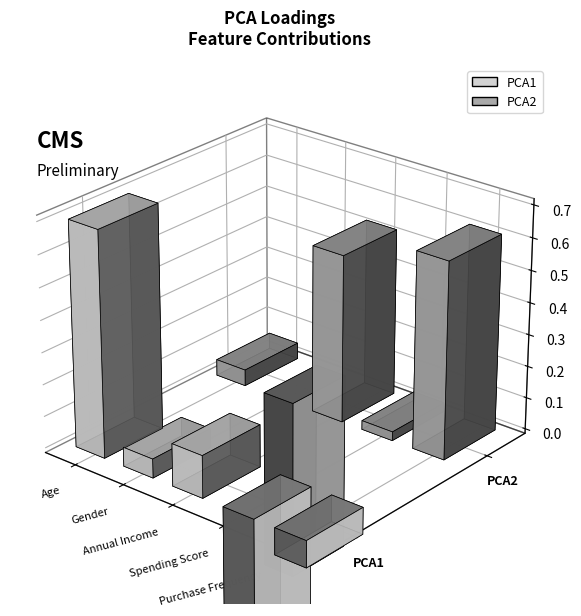

Is it true that PCA2 equals 0.0 at Spending Score?

True